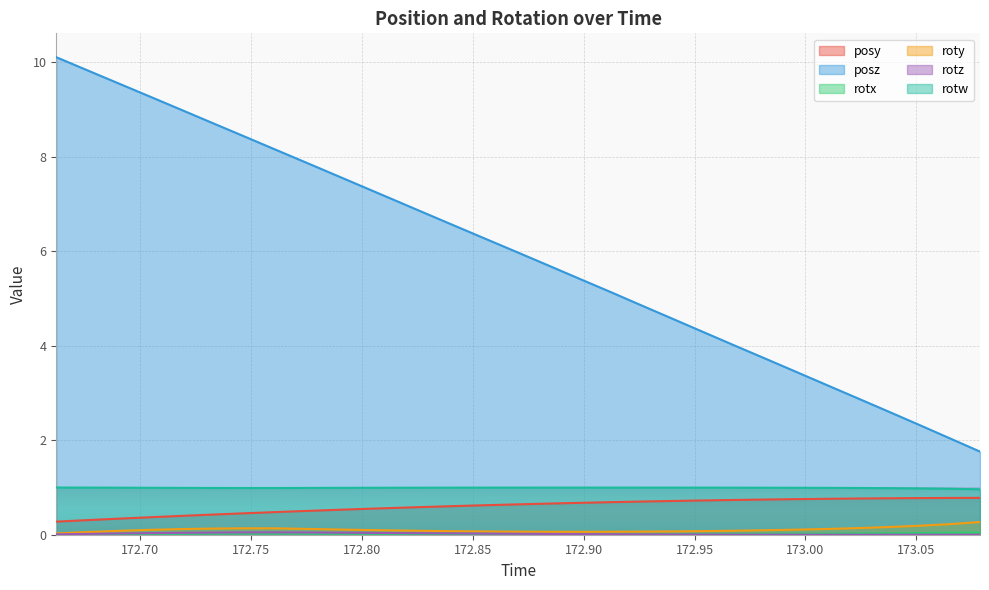

Does the chart display data point markers on the line(s)?

No